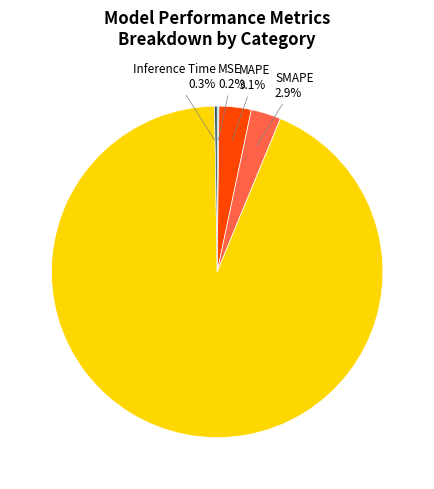

Is the sum of MAPE and SMAPE greater than half?

No